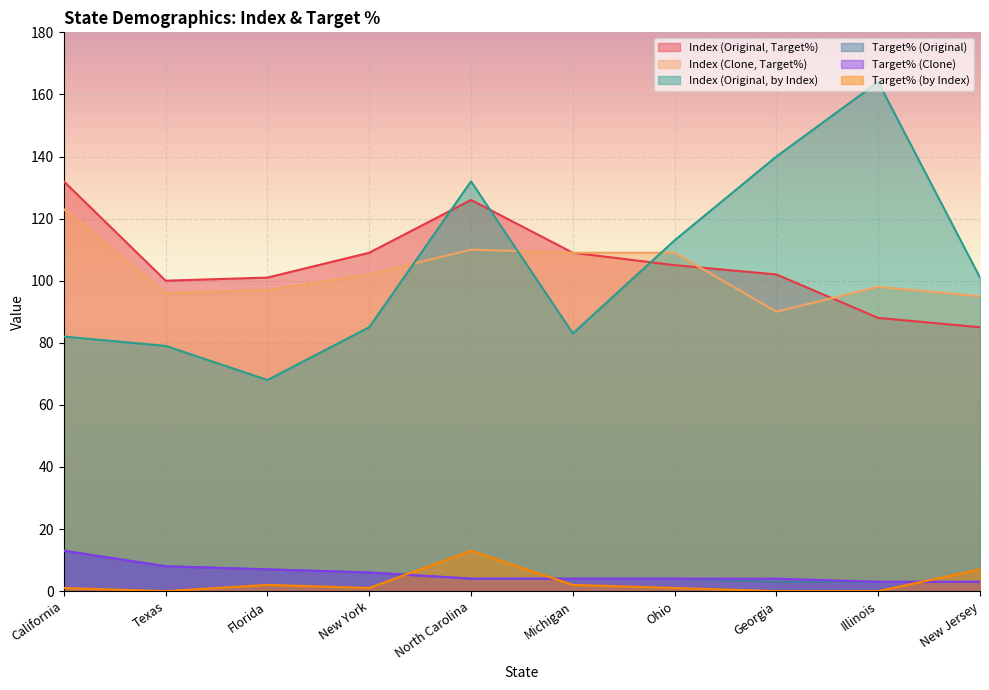

What is the value of the Index (Clone, Target%) point at the 5th from the left?

110